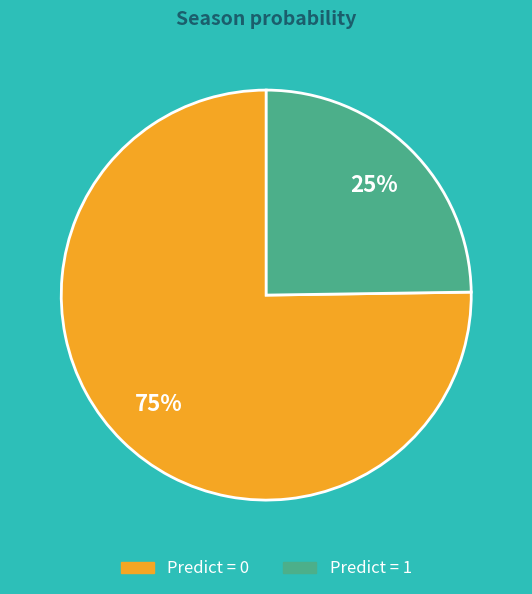

Approximately how many times larger is the value at Predict = 0 compared to Predict = 1?

3.0